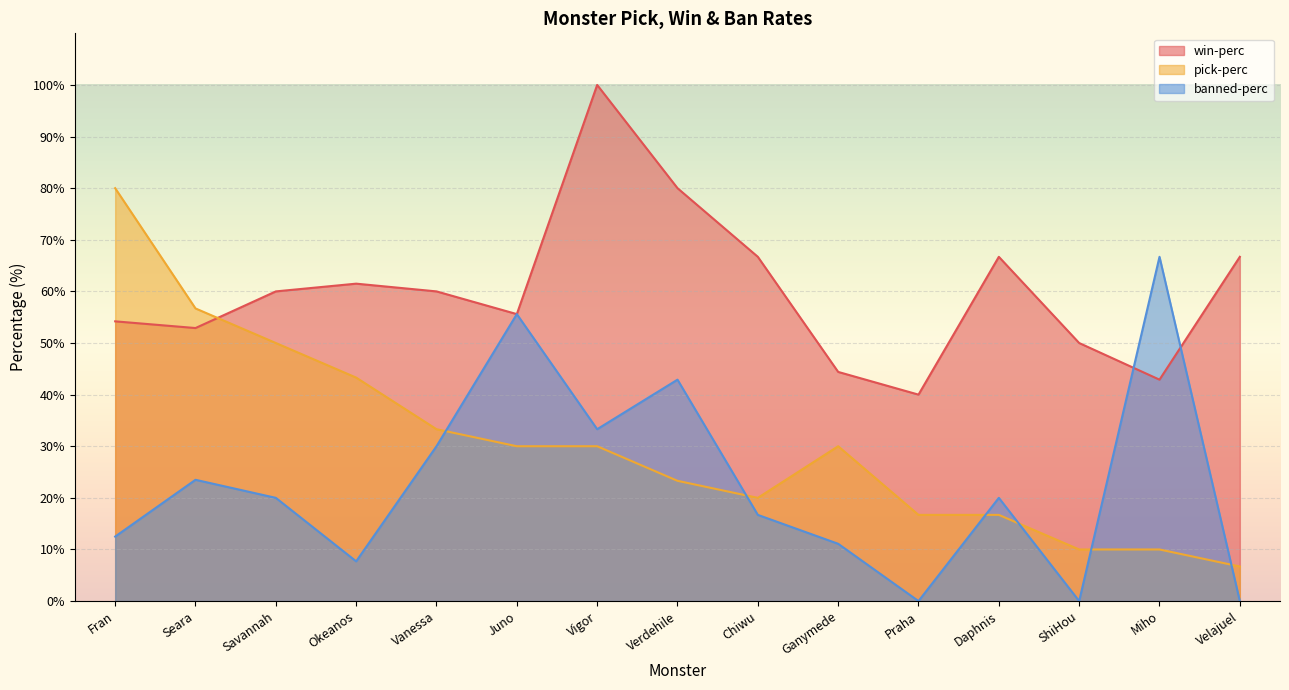

Which series ends up on top after the final intersection of win-perc and pick-perc?

win-perc